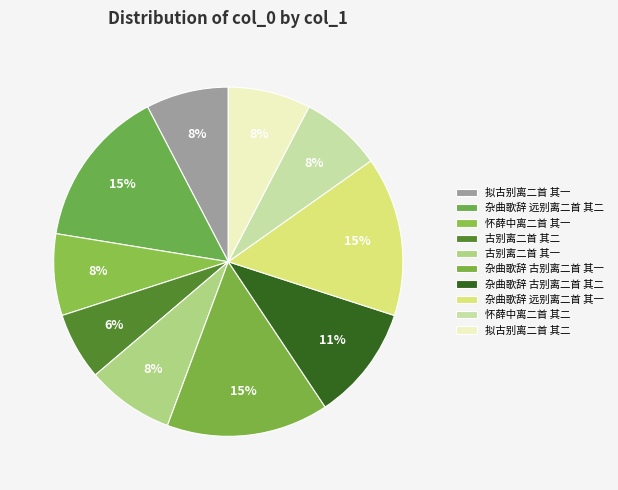

Count the number of slices in the pie.

10